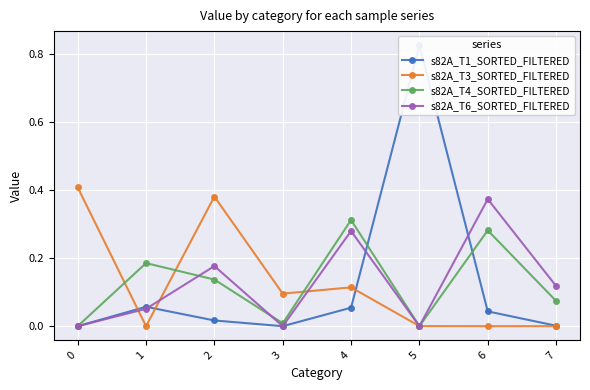

What is the average value of the s82A_T4_SORTED_FILTERED series?

0.1